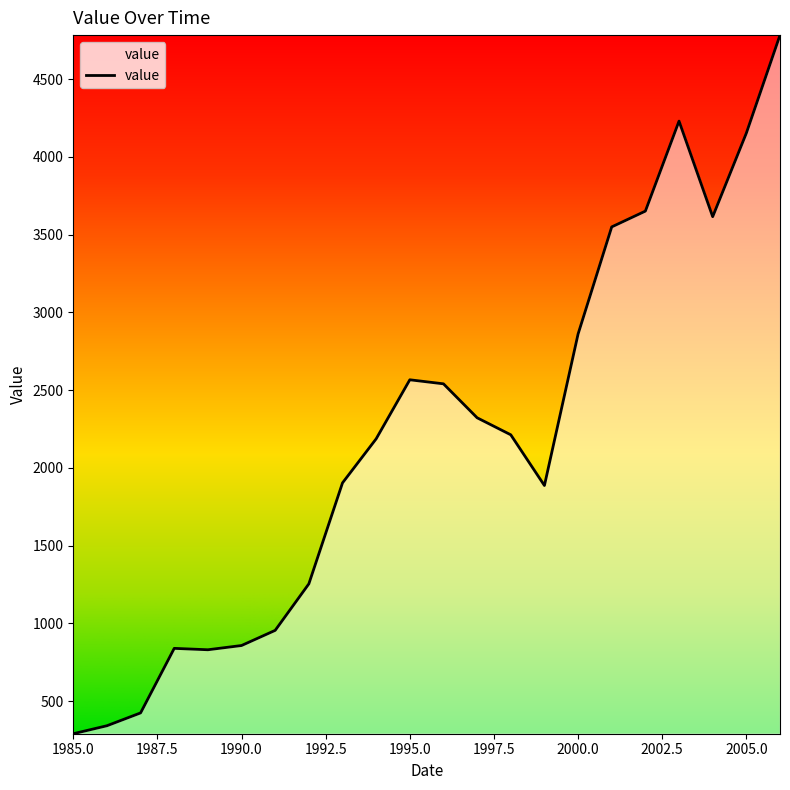

What is the smallest value displayed?

290.7